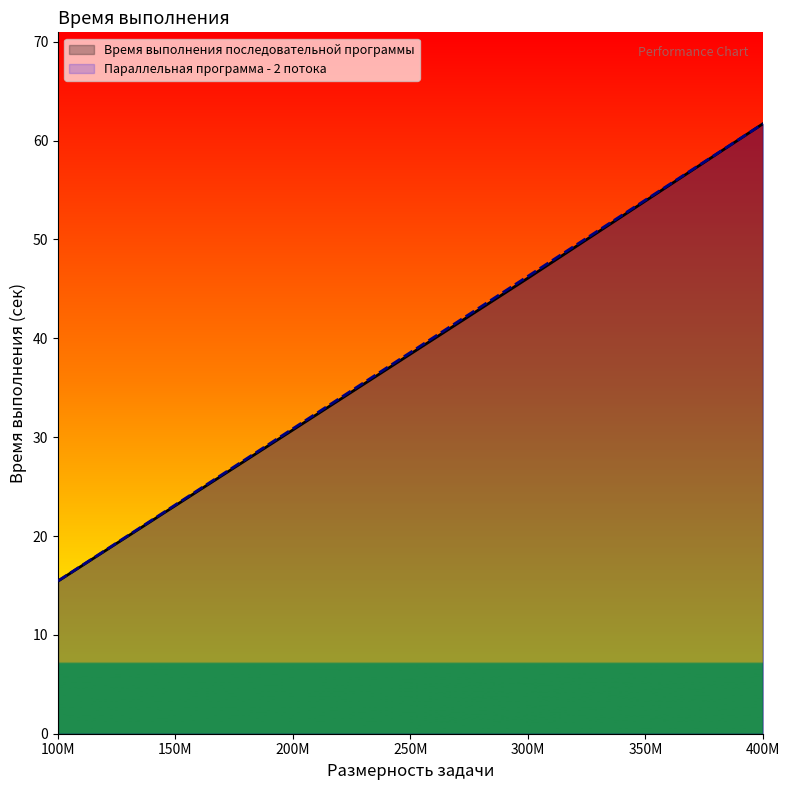

Reading left to right, list all the values displayed in this chart.

Время выполнения последовательной программы: 15.4	30.7	46.1	61.7
Параллельная программа - 2 потока: 15.5	30.9	46.3	61.7